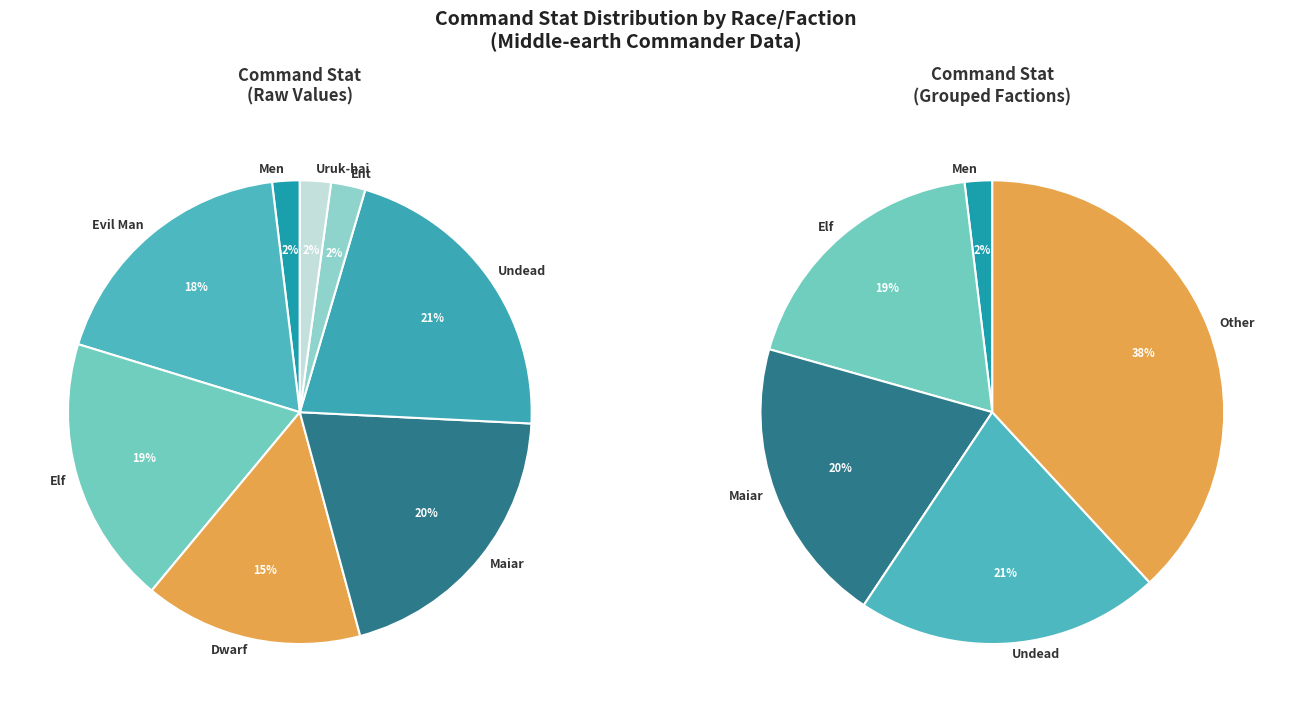

Between Men and Maiar, which is larger?

Maiar